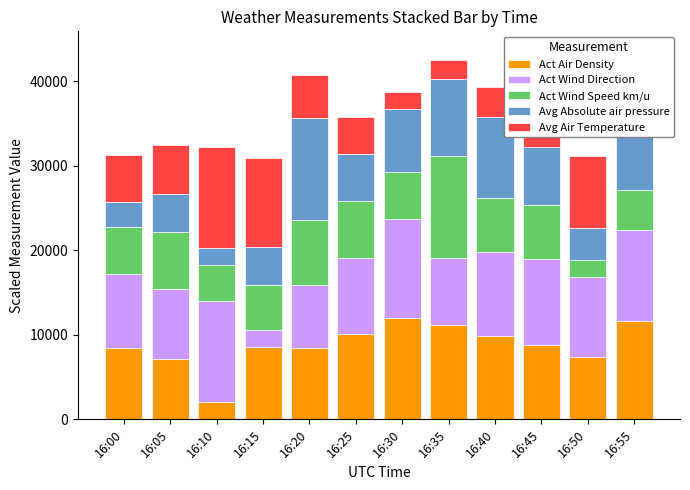

What is the highest value of the Act Air Density series?

12000.0